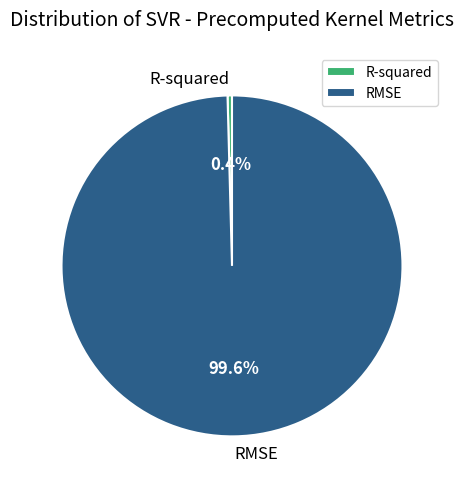

How much of the chart is everything except RMSE?

0.4%